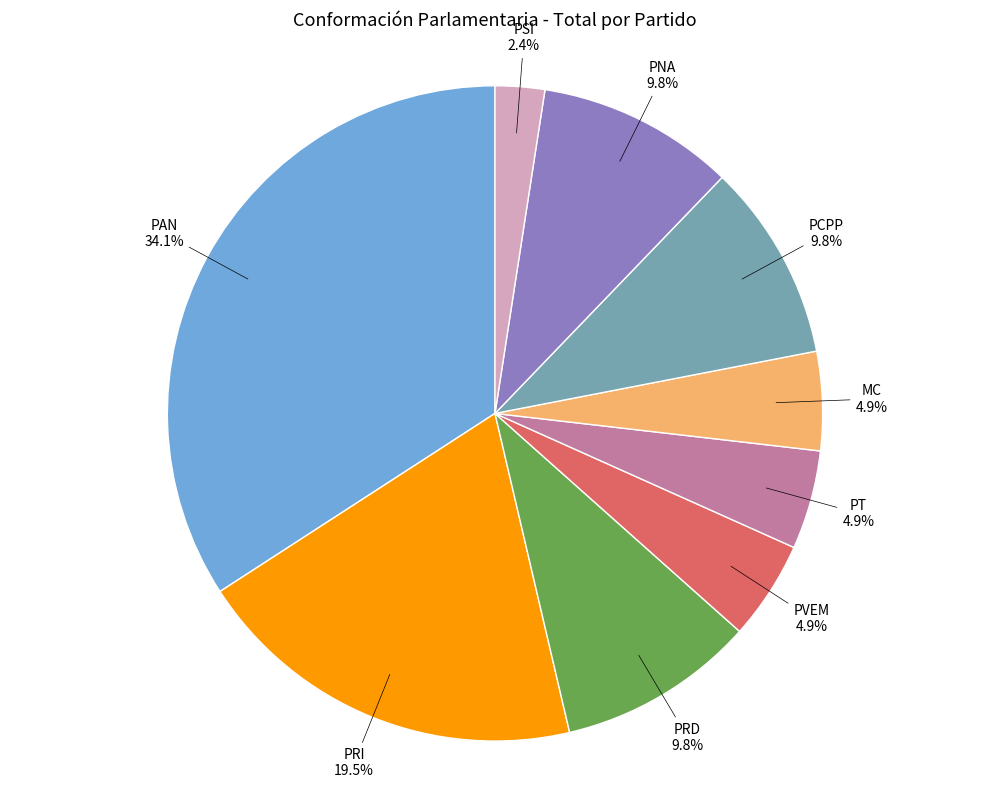

How many segments does this pie chart have?

9